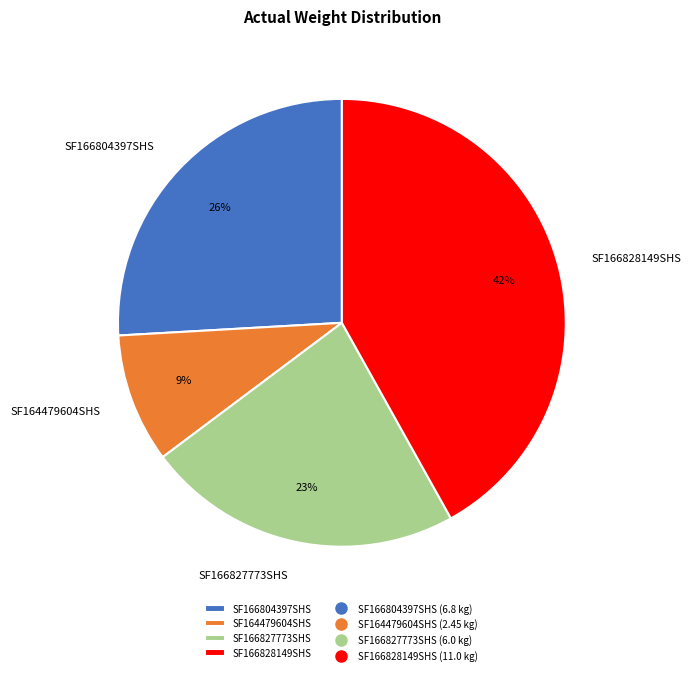

Which slice is the smallest?

SF164479604SHS